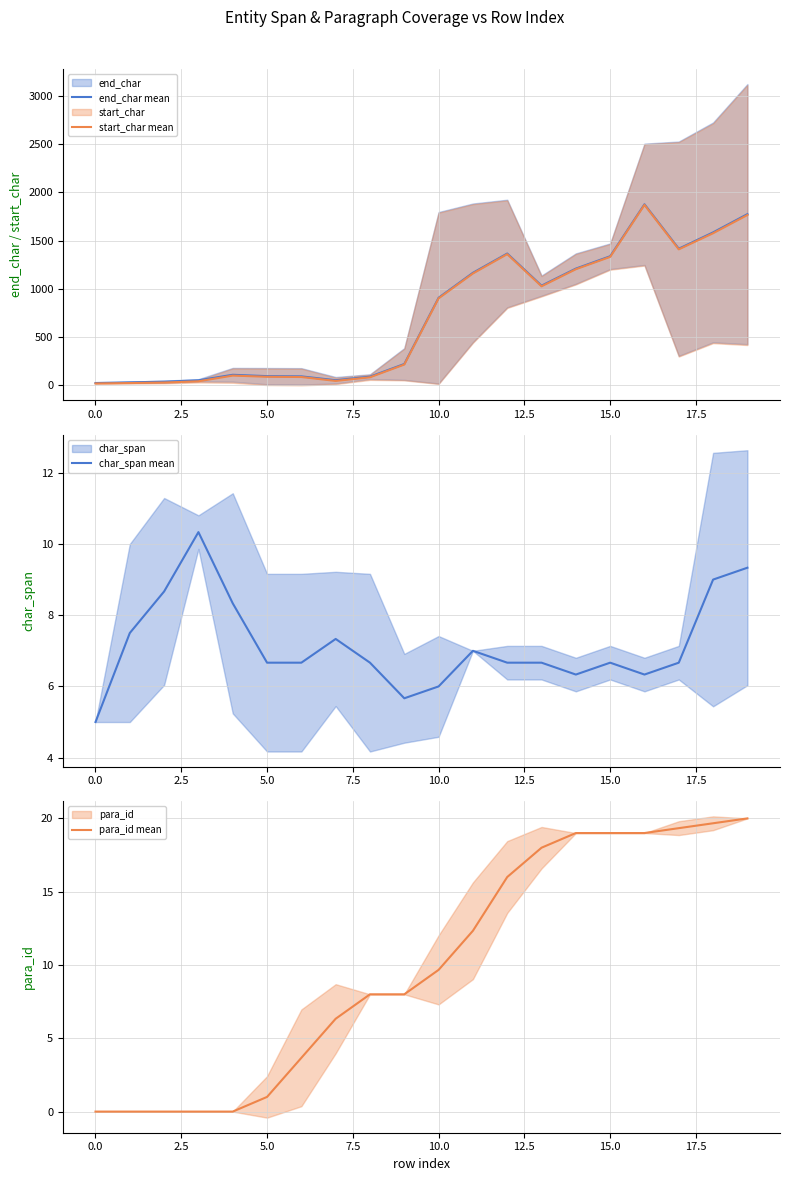

What is the label of the 2nd point from the right?

18